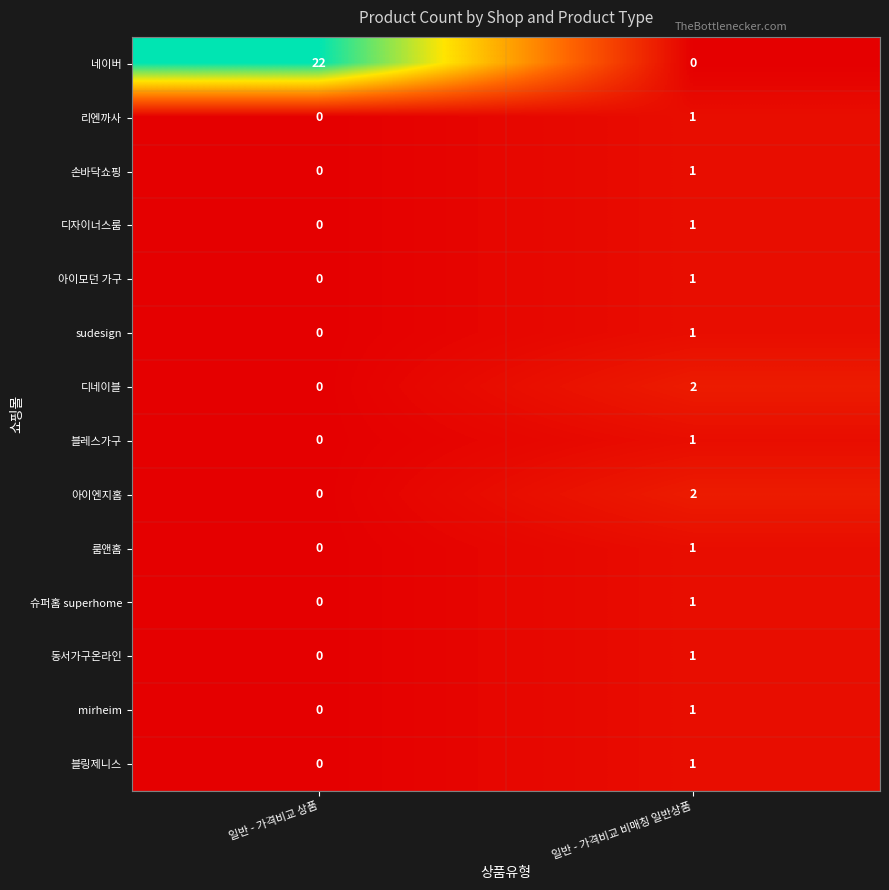

At which category is the sum across all series the highest?

일반 - 가격비교 상품